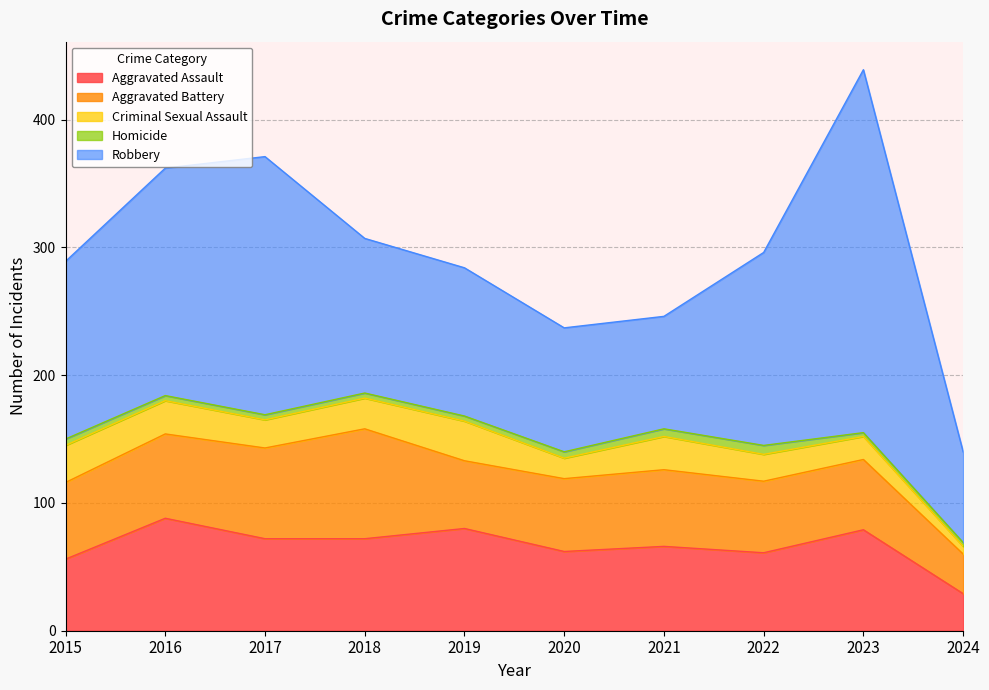

What is the total value across all series at 2018?

307